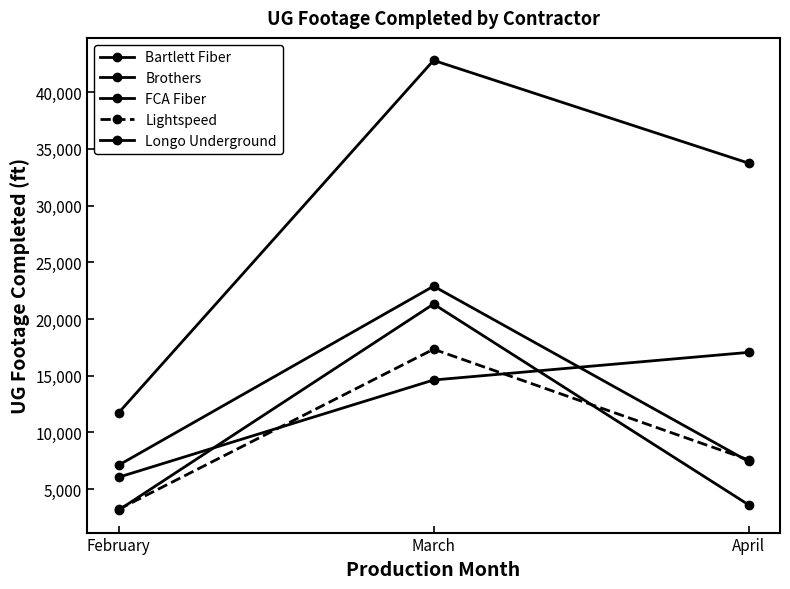

At which category is the sum across all series the highest?

March